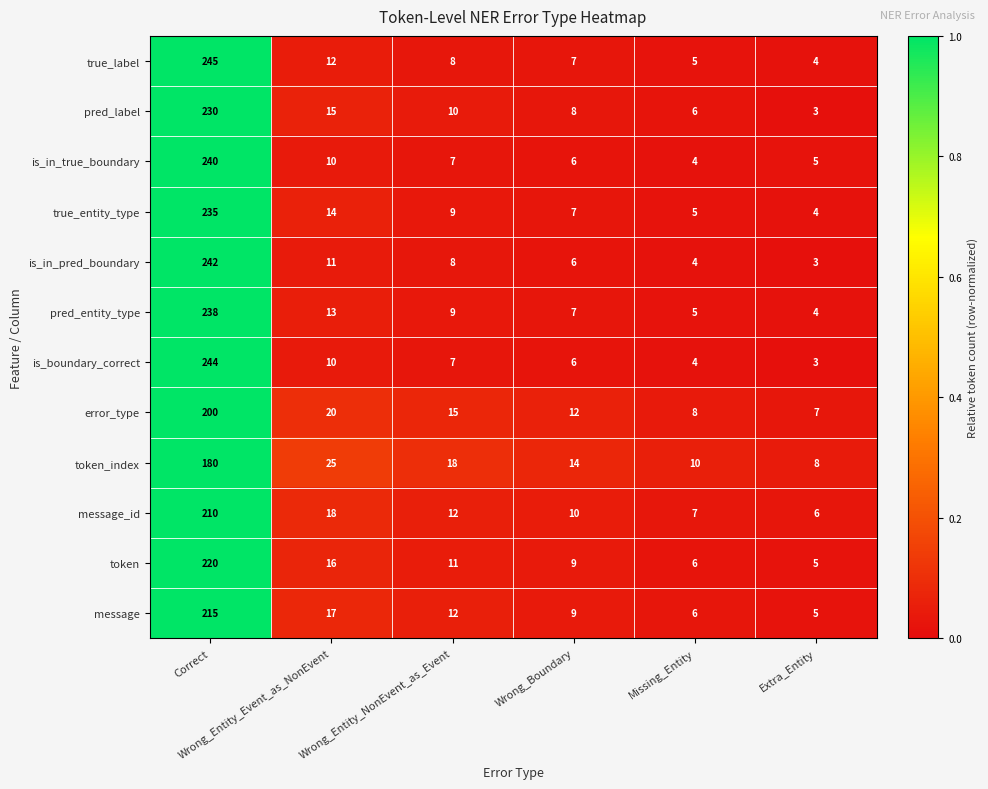

What is the average value of the is_in_true_boundary series?

45